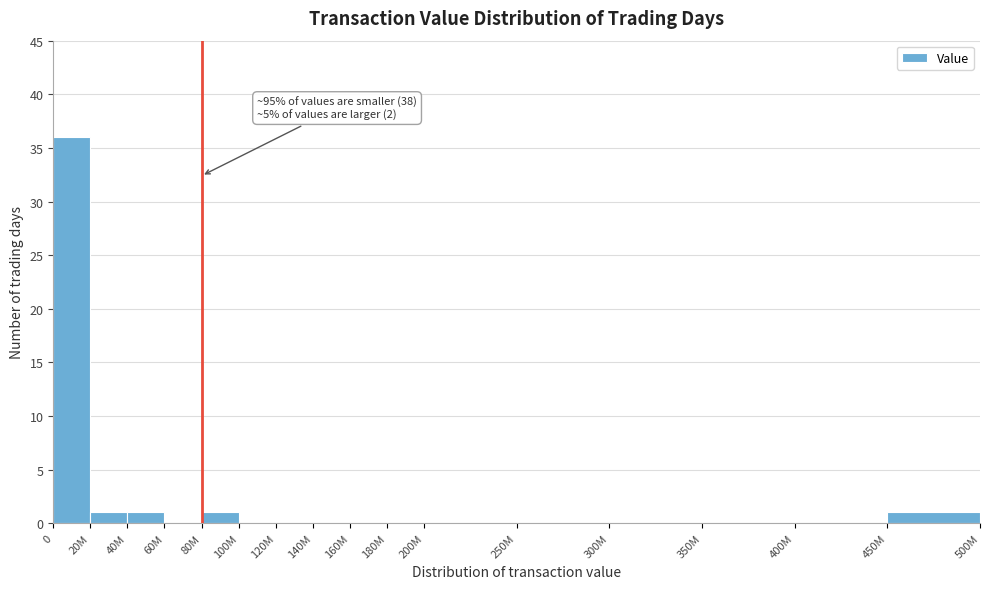

Reading left to right, list all the values displayed in this chart.

0=36	20M=1	40M=1	60M=0	80M=1	100M=0	120M=0	140M=0	160M=0	180M=0	200M=0	250M=0	300M=0	350M=0	400M=0	450M=1